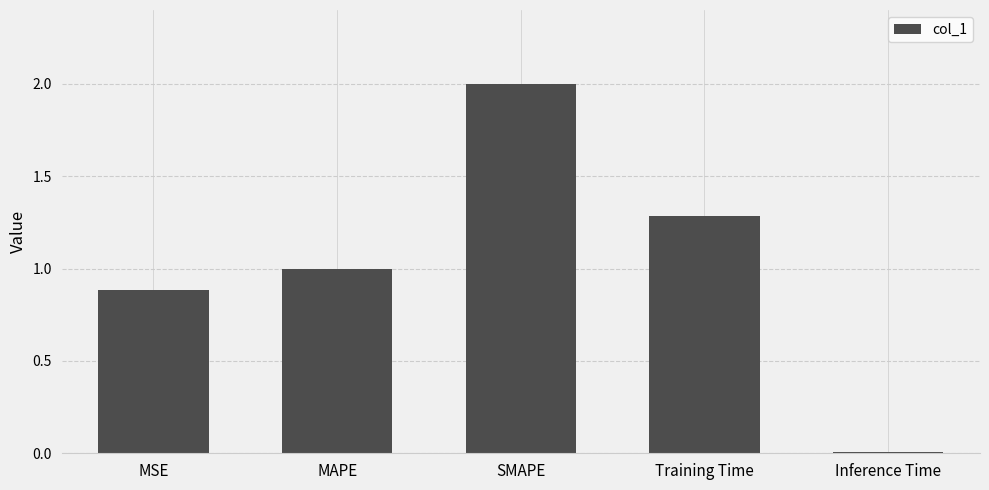

True or false: the data shows 0.6 at Training Time.

False